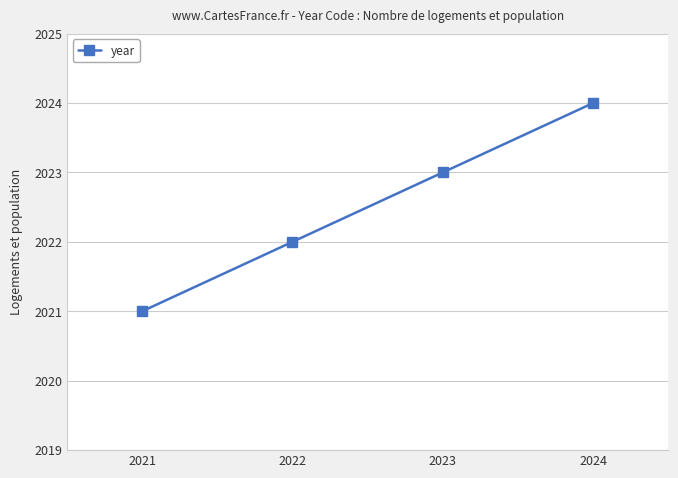

What is the change in value from 2021 to 2022?

+1